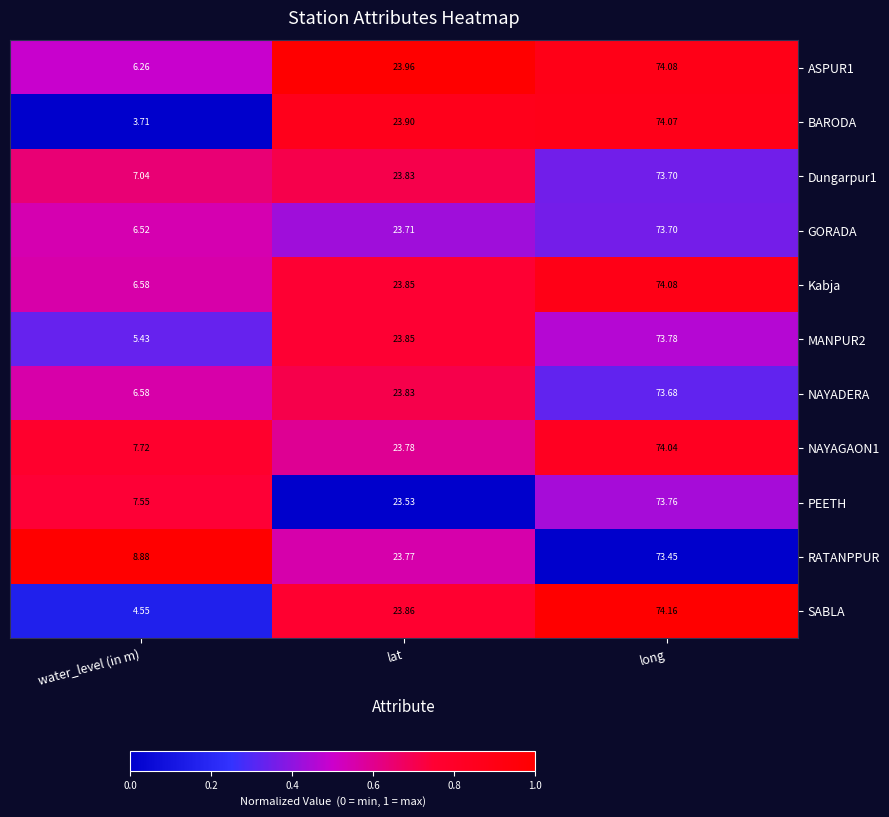

Which series has the widest spread of values?

BARODA